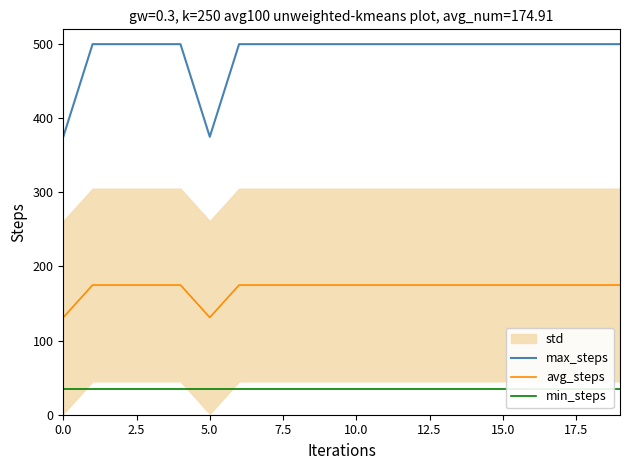

True or false: avg_steps and min_steps cross at least once.

False